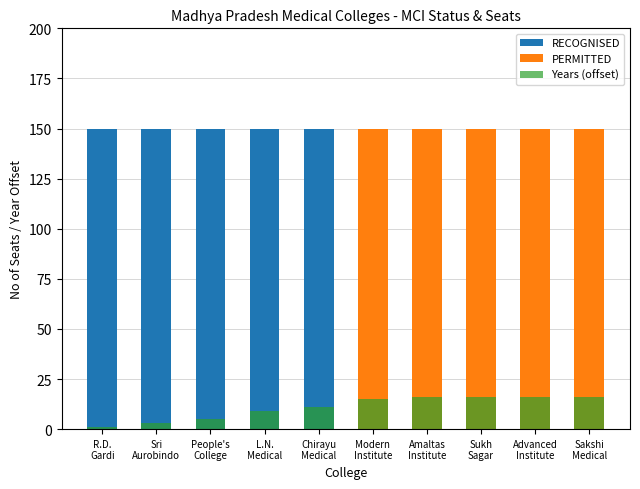

What position from the left is People's
College?

3